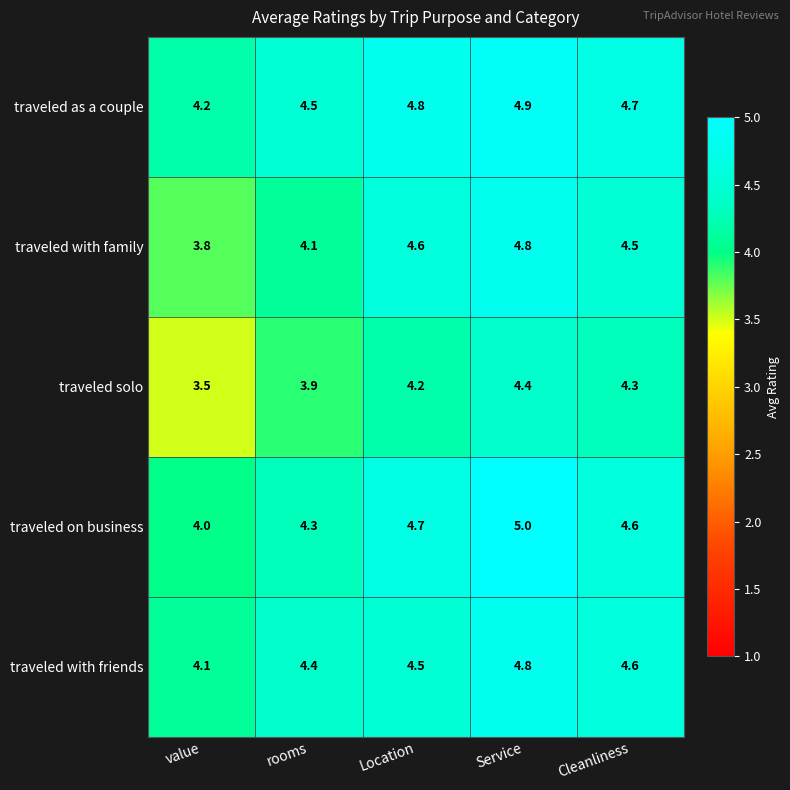

The traveled with family series shows 6.5 at rooms. True or false?

False